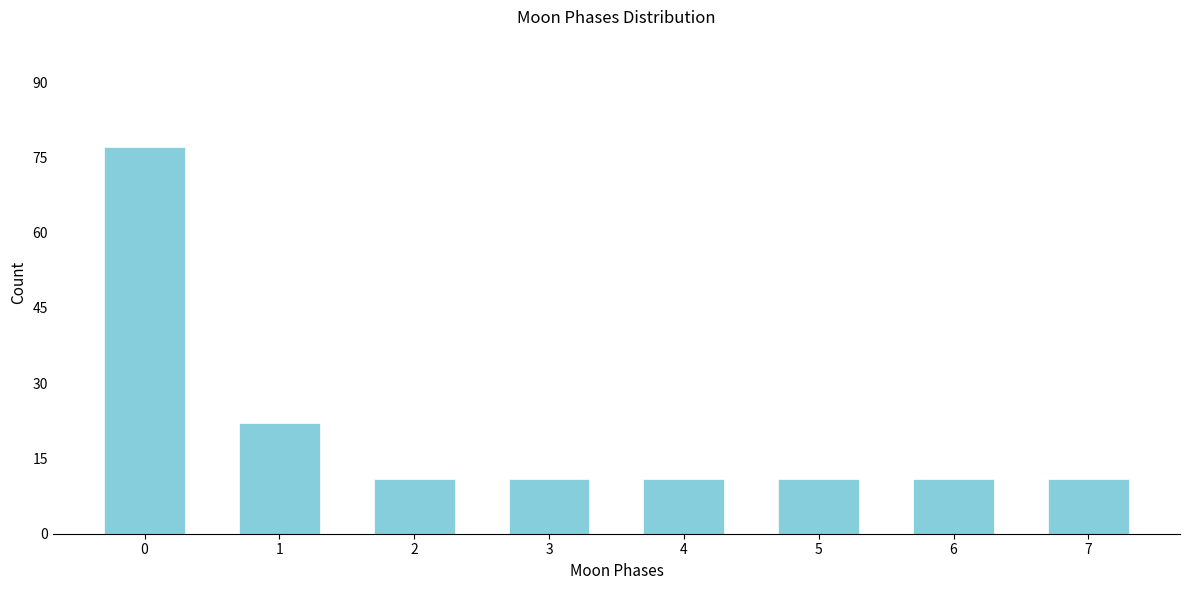

Reading left to right, list all the values displayed in this chart.

0=77	1=22	2=11	3=11	4=11	5=11	6=11	7=11